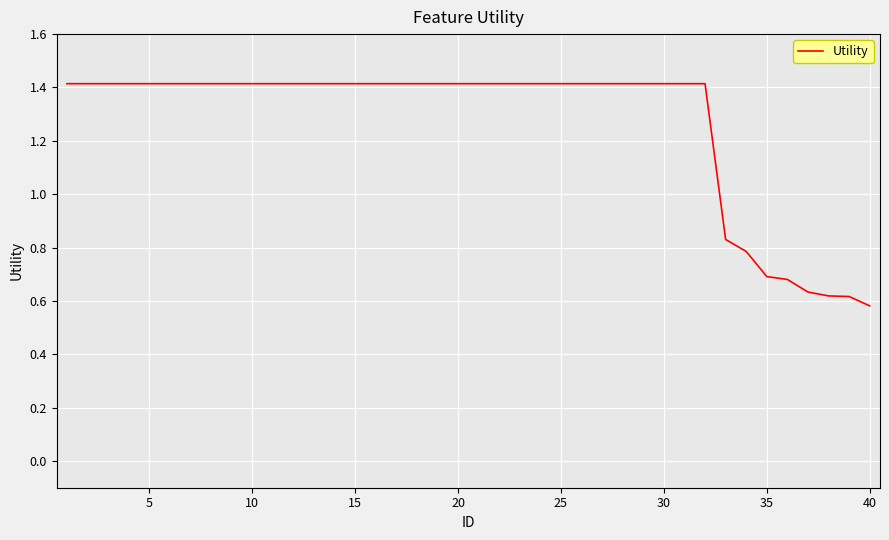

What is the greatest value displayed?

1.4